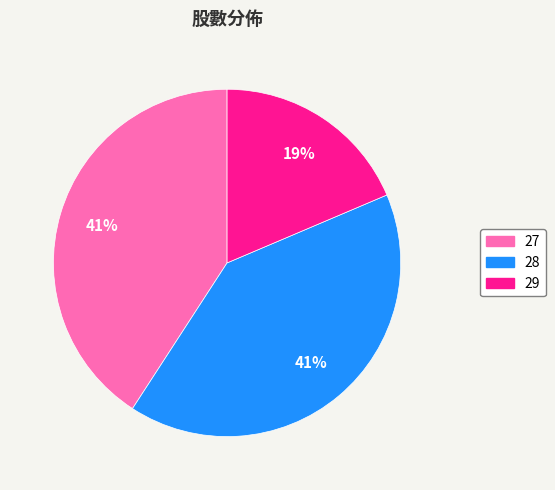

What is the ratio of the value at 28 to the value at 29?

2.2